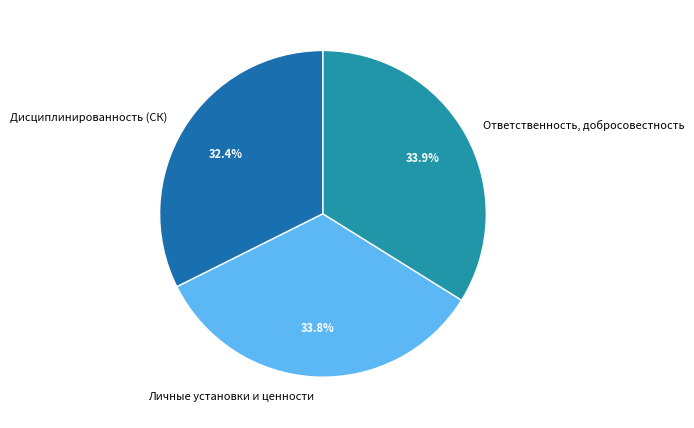

Rank the categories by value from lowest to highest.

Дисциплинированность (СК), Личные установки и ценности, Ответственность, добросовестность